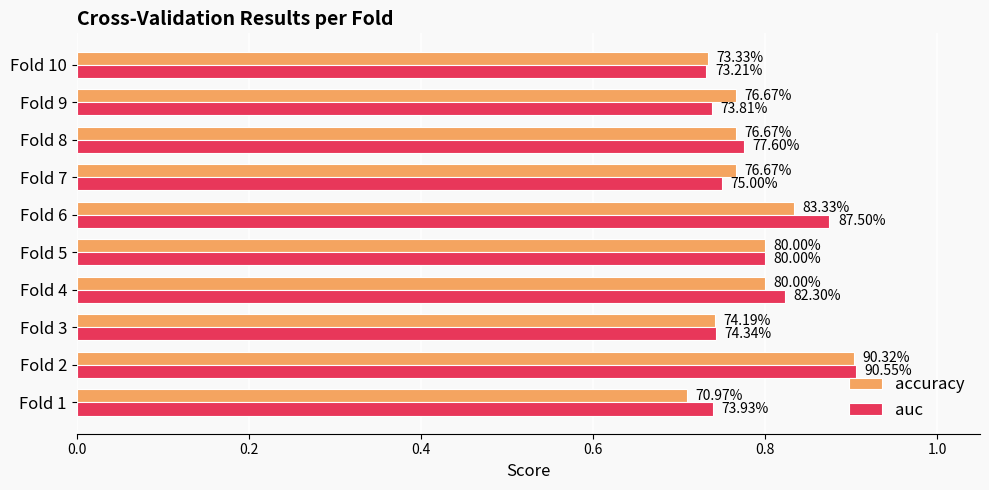

Reading left to right, transcribe all the data shown in this chart.

accuracy: 0.7	0.9	0.7	0.8	0.8	0.8	0.8	0.8	0.8	0.7
auc: 0.7	0.9	0.7	0.8	0.8	0.9	0.8	0.8	0.7	0.7